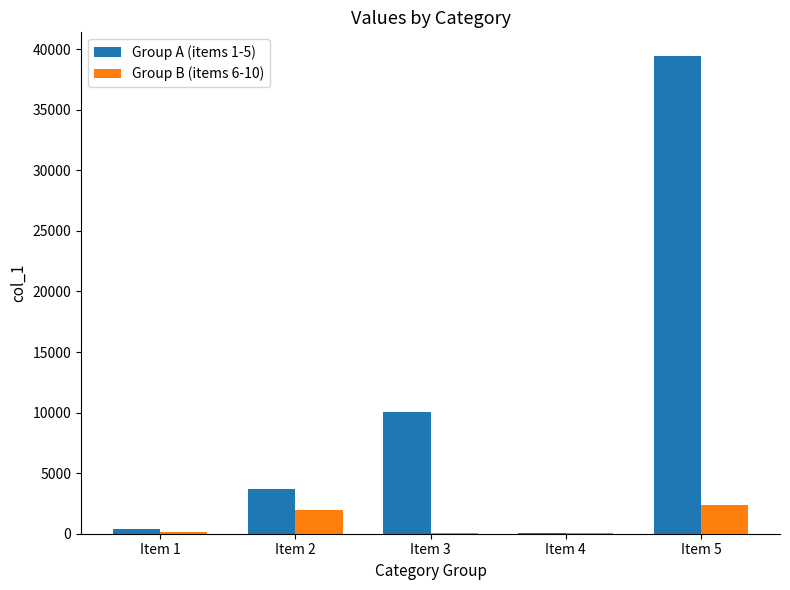

Which series has the largest total across all categories?

Group A (items 1-5)